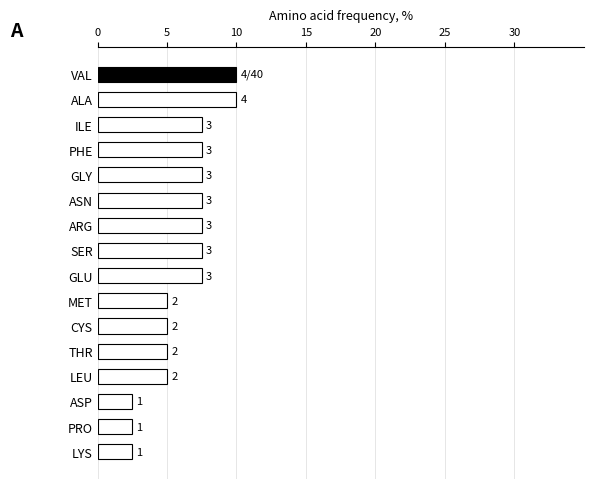

How many bars are there in total?

16